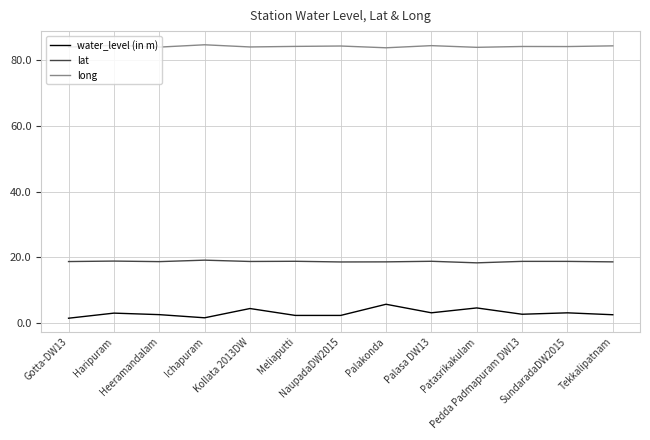

At Palasa DW13, list the series in order from largest to smallest.

long, lat, water_level (in m)